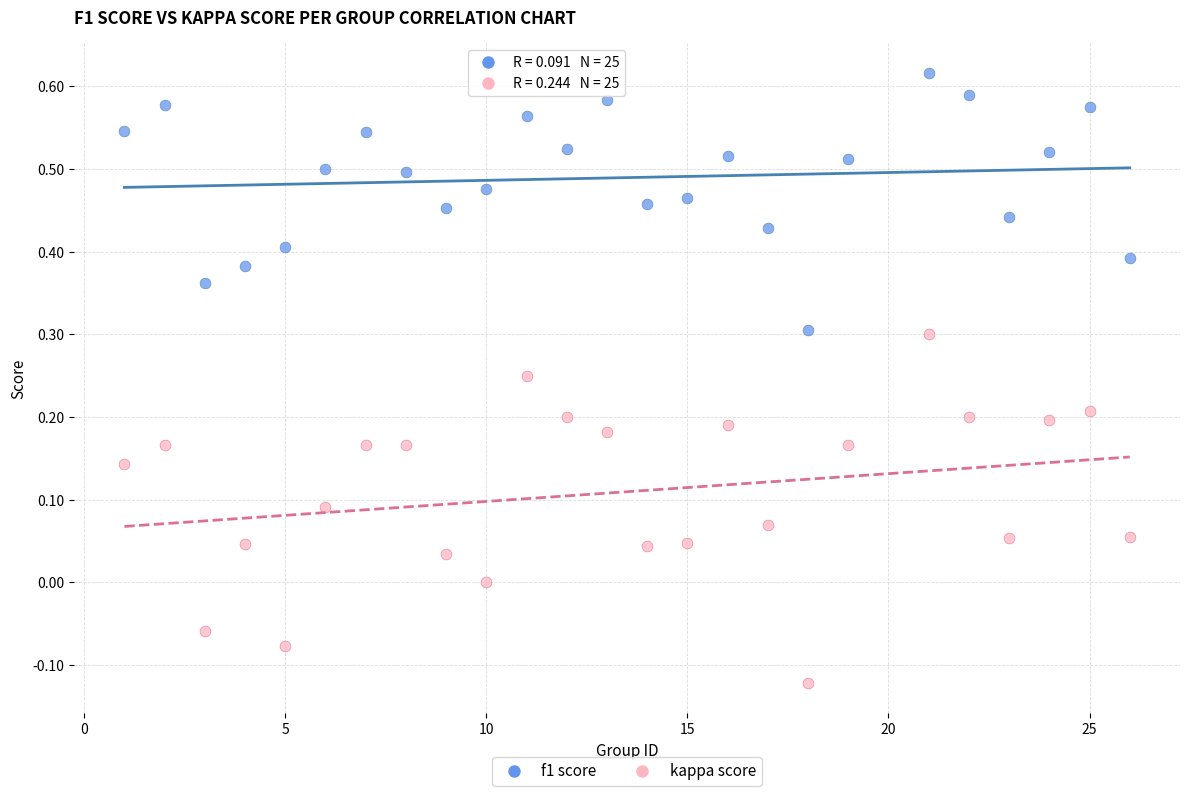

Which series has the largest Y range (max minus min)?

kappa score